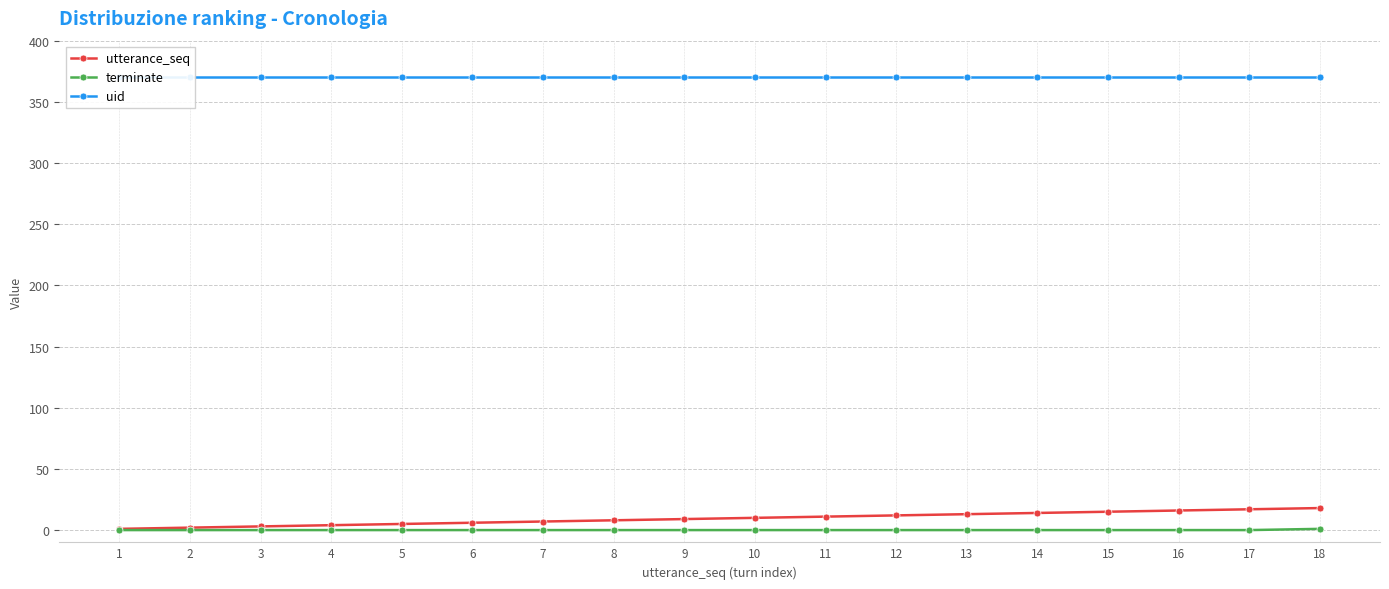

The value of utterance_seq at 10 is 10. True or false?

True